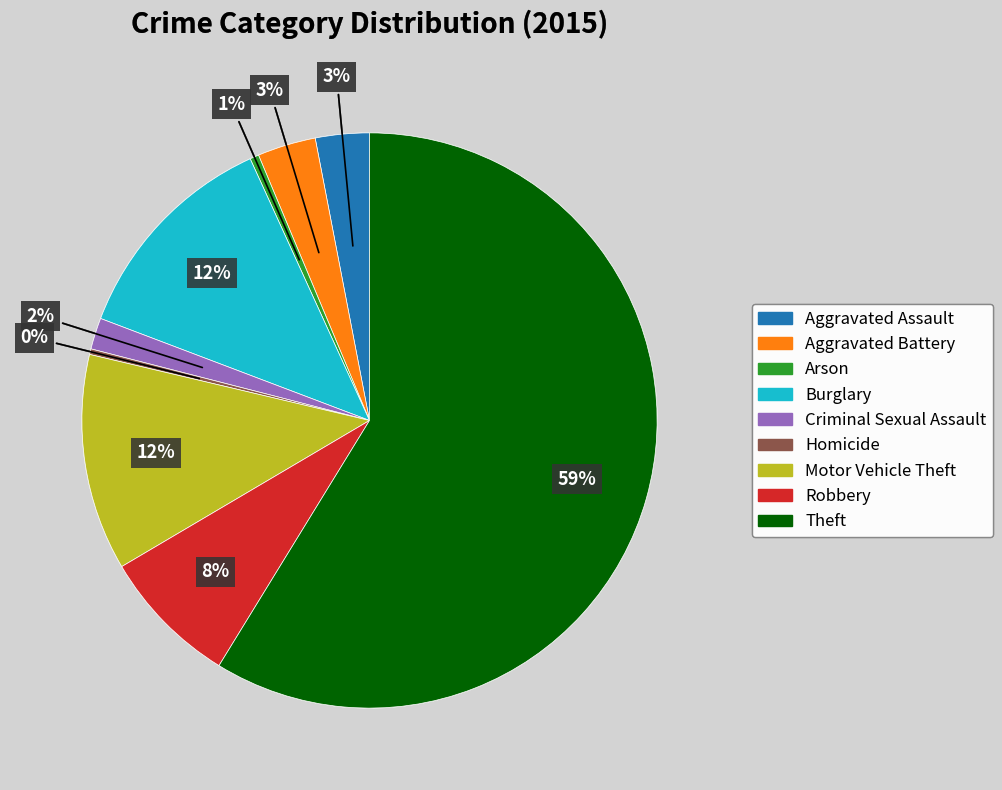

Is the sum of Theft and Motor Vehicle Theft greater than half?

Yes